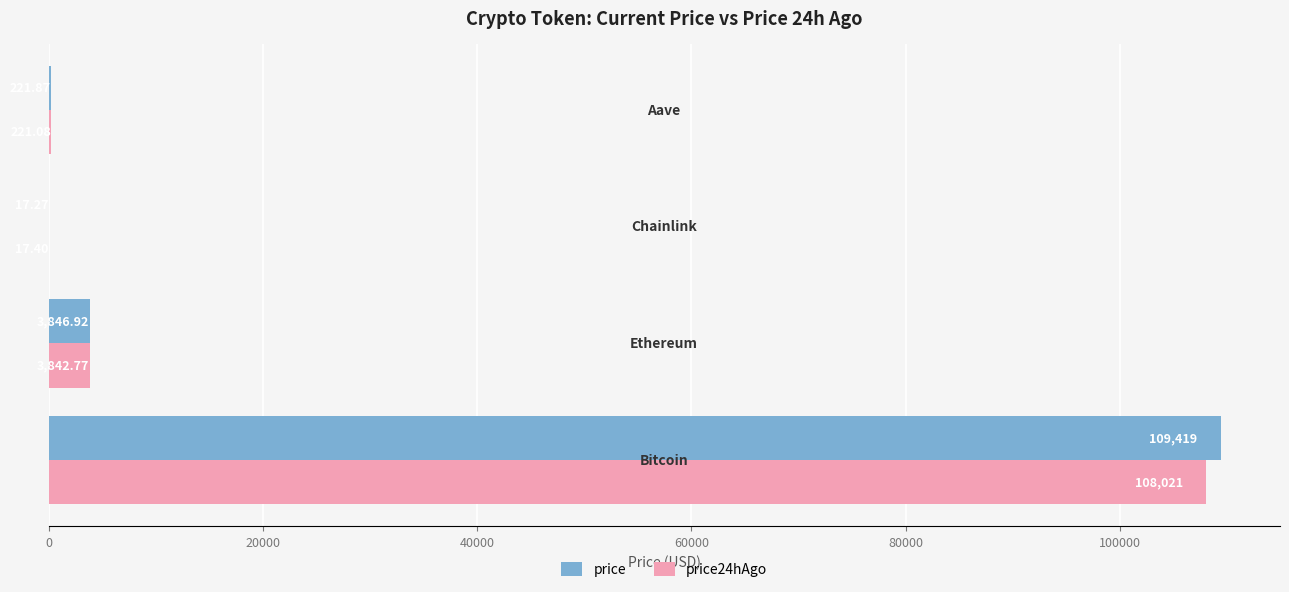

Which series has the largest total across all categories?

price